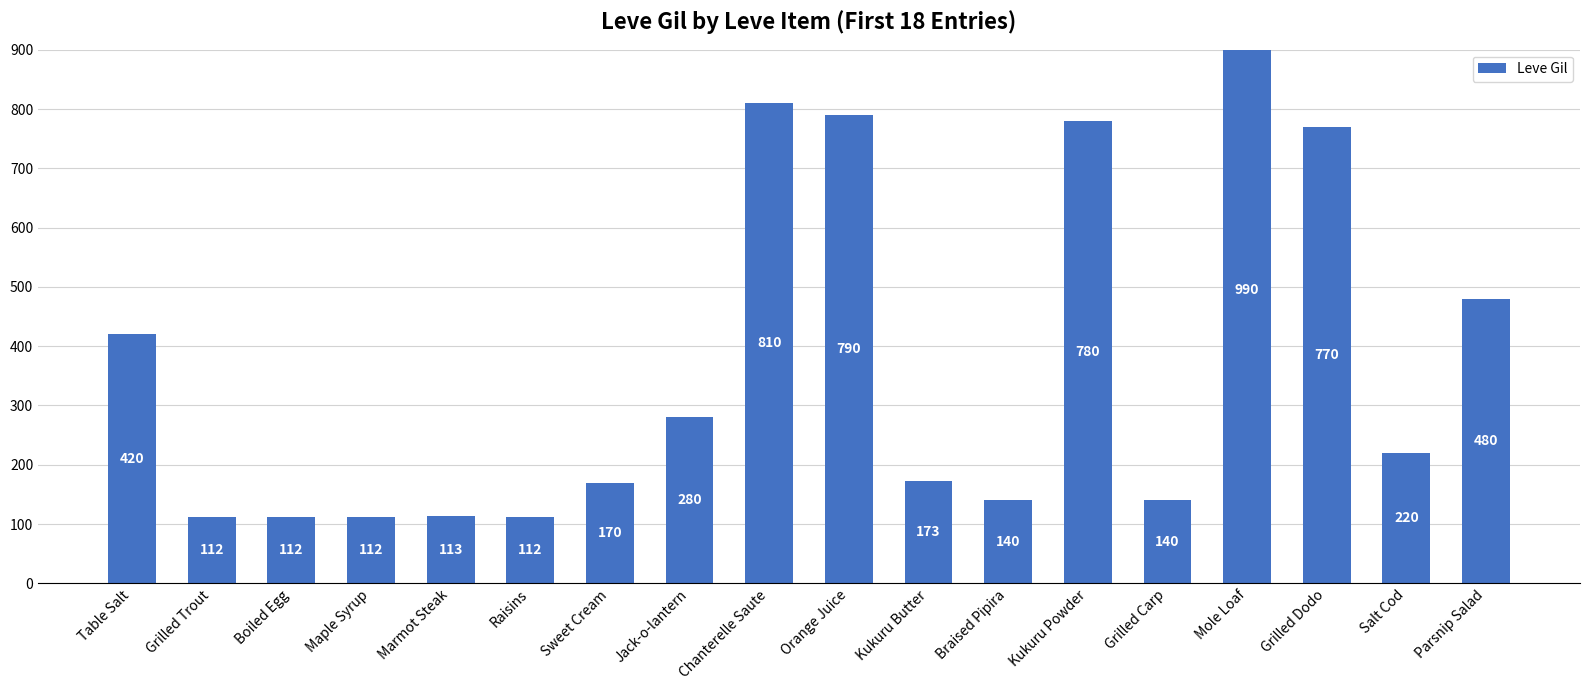

Reading right to left, what are all the values shown in this chart?

480	220	770	990	140	780	140	173	790	810	280	170	112	113	112	112	112	420